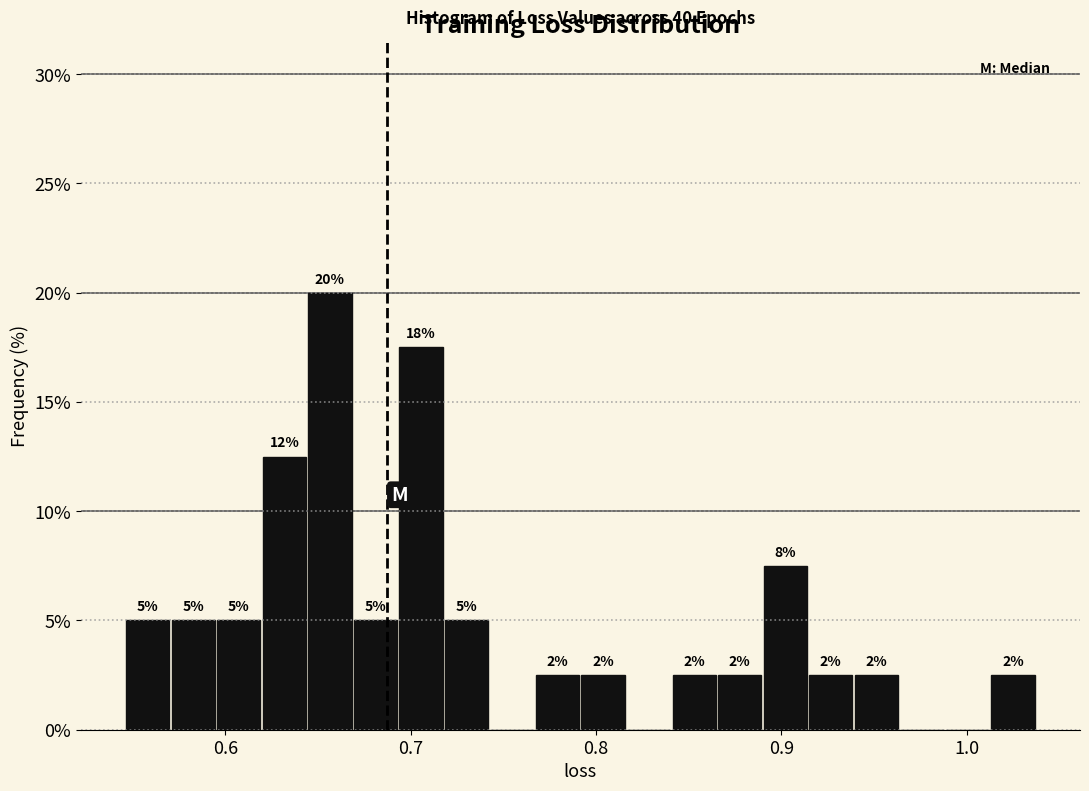

Read against the x-axis, roughly where is the centre of the tallest bar?

0.66